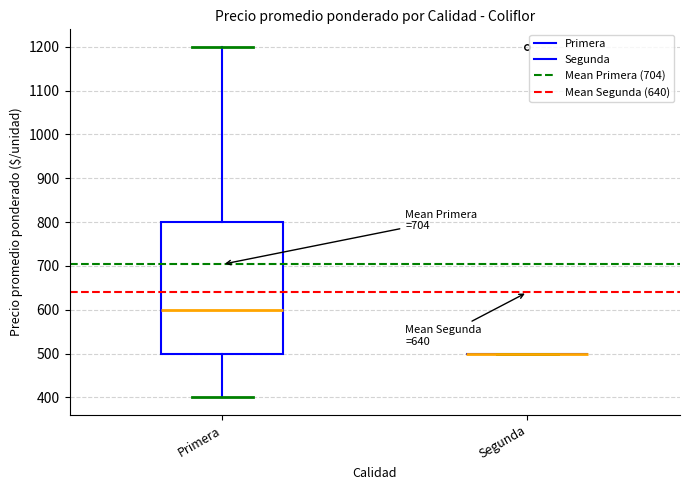

Comparing the boxes themselves (not the whiskers), which one is the tallest?

Primera